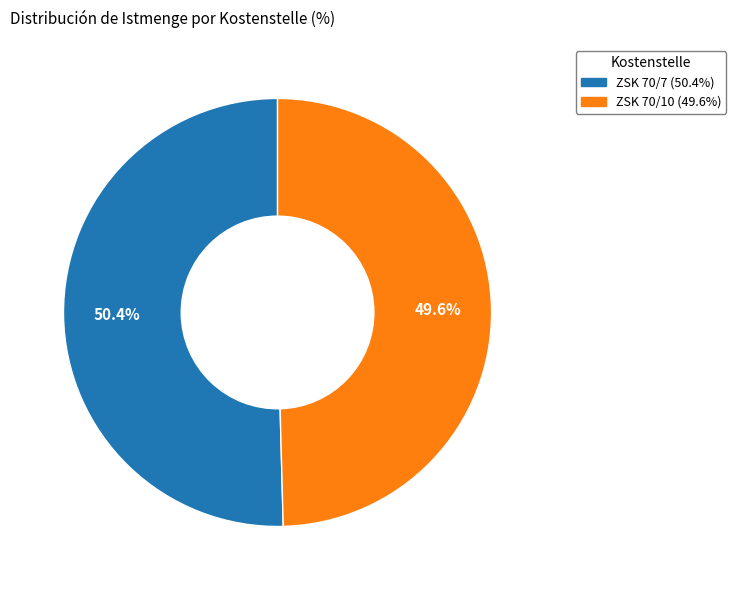

What is the total percentage of ZSK 70/10 and ZSK 70/7?

100.0%